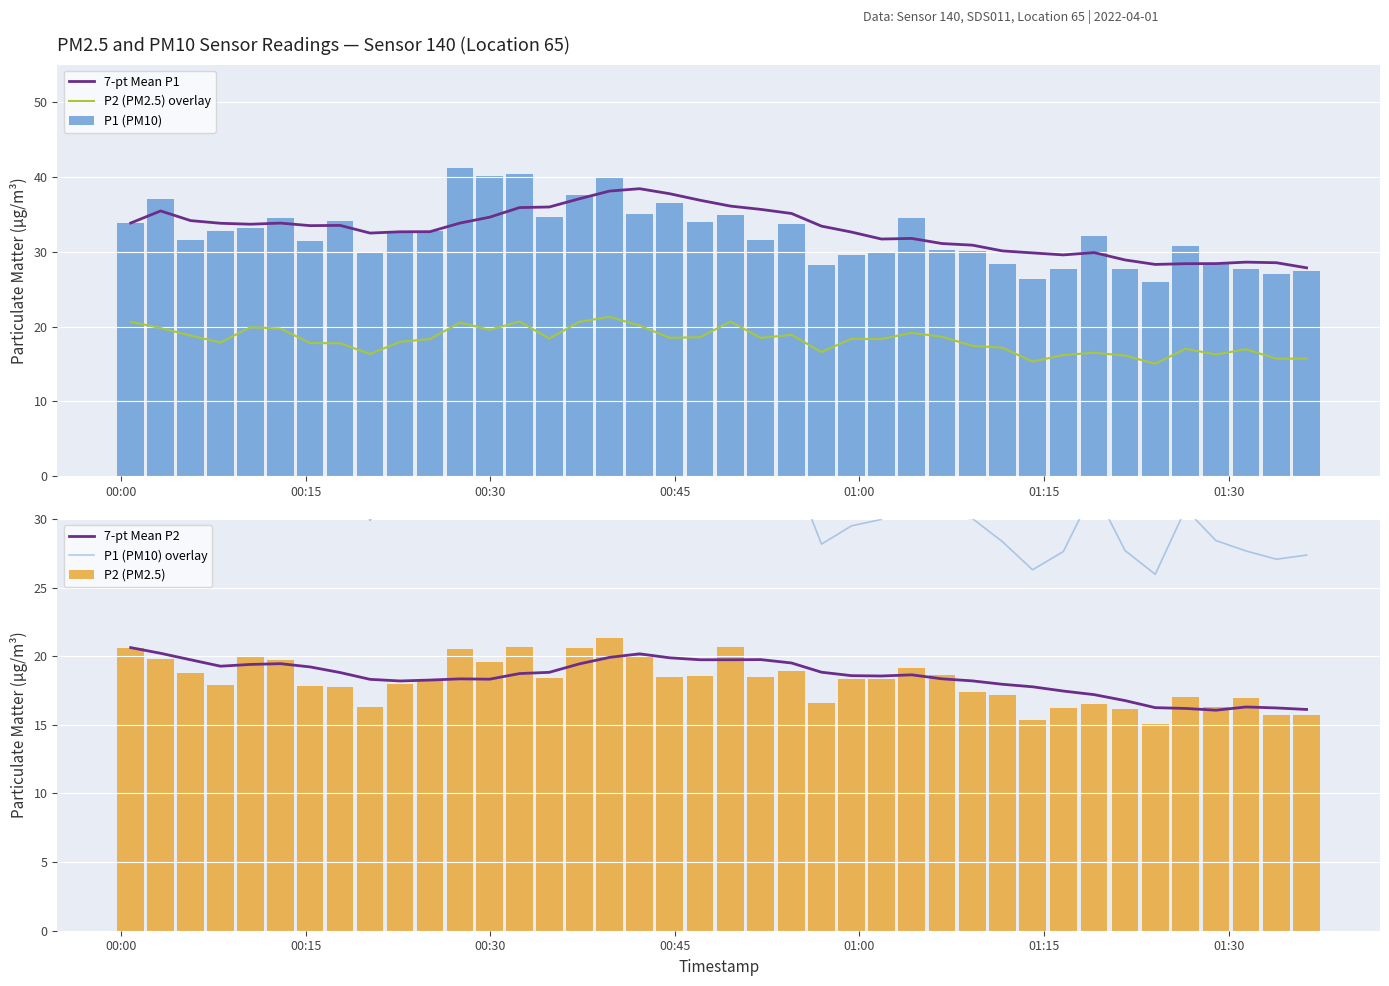

Does the chart contain stacked bars?

No